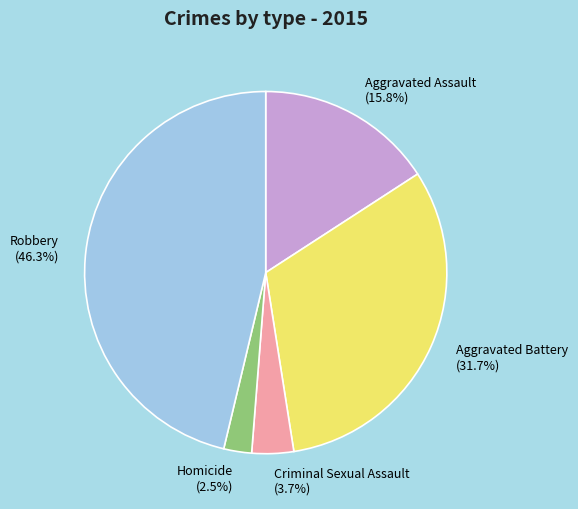

Does any single category account for the majority?

No